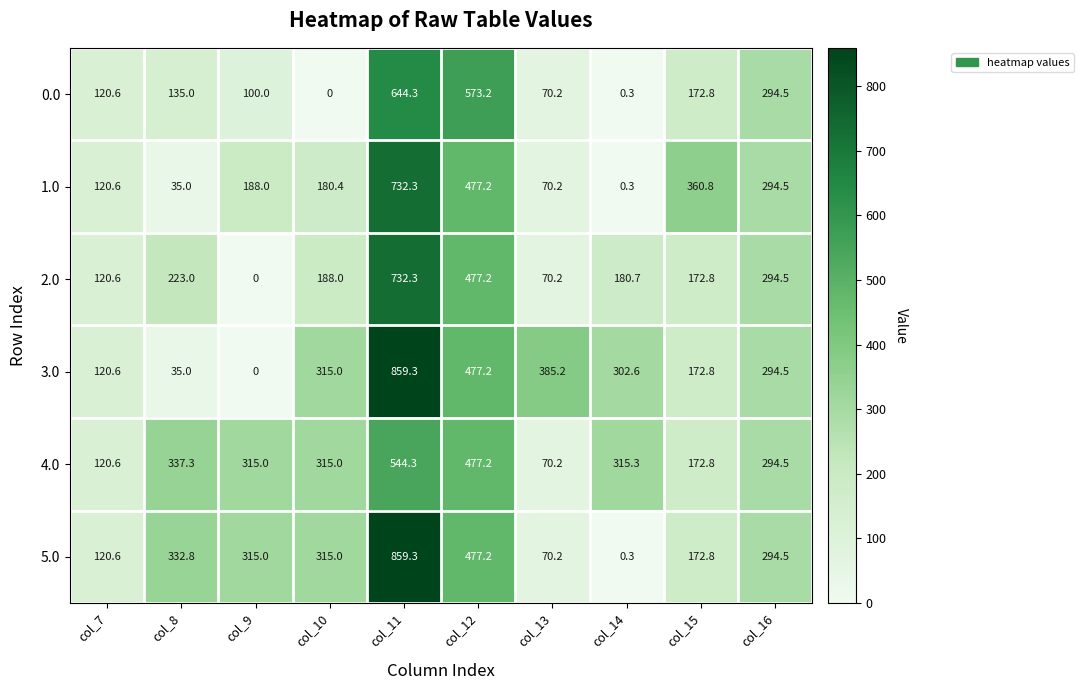

Rank the categories by 0.0 value from highest to lowest.

col_11, col_12, col_16, col_15, col_8, col_7, col_9, col_13, col_14, col_10